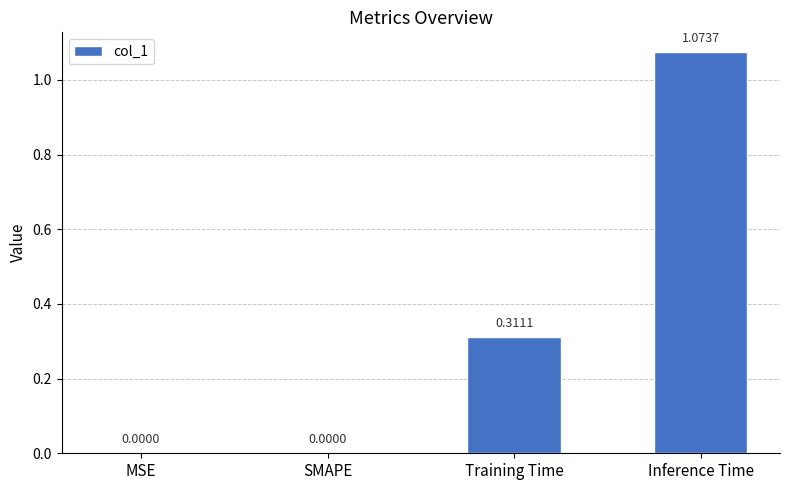

How many categories are shown in the chart?

4